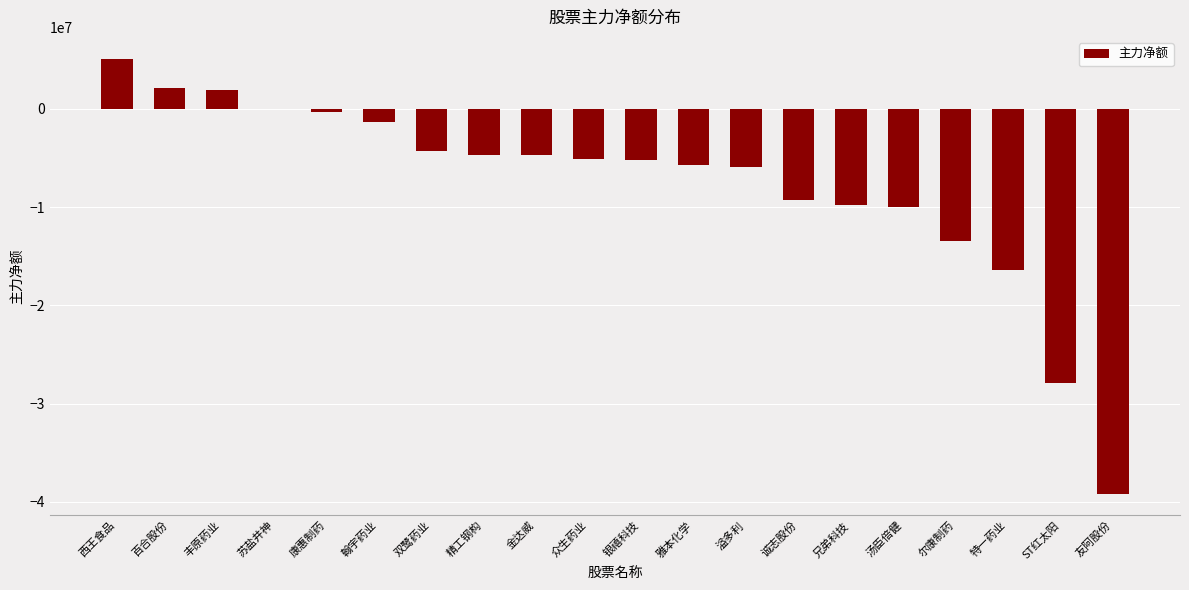

Does the chart contain stacked bars?

No